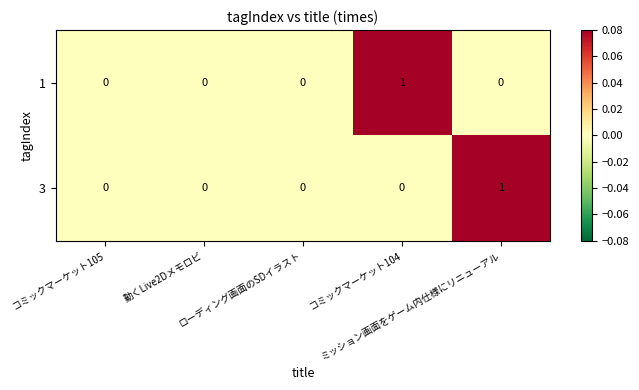

How many 3 values are between 0 and 1?

5